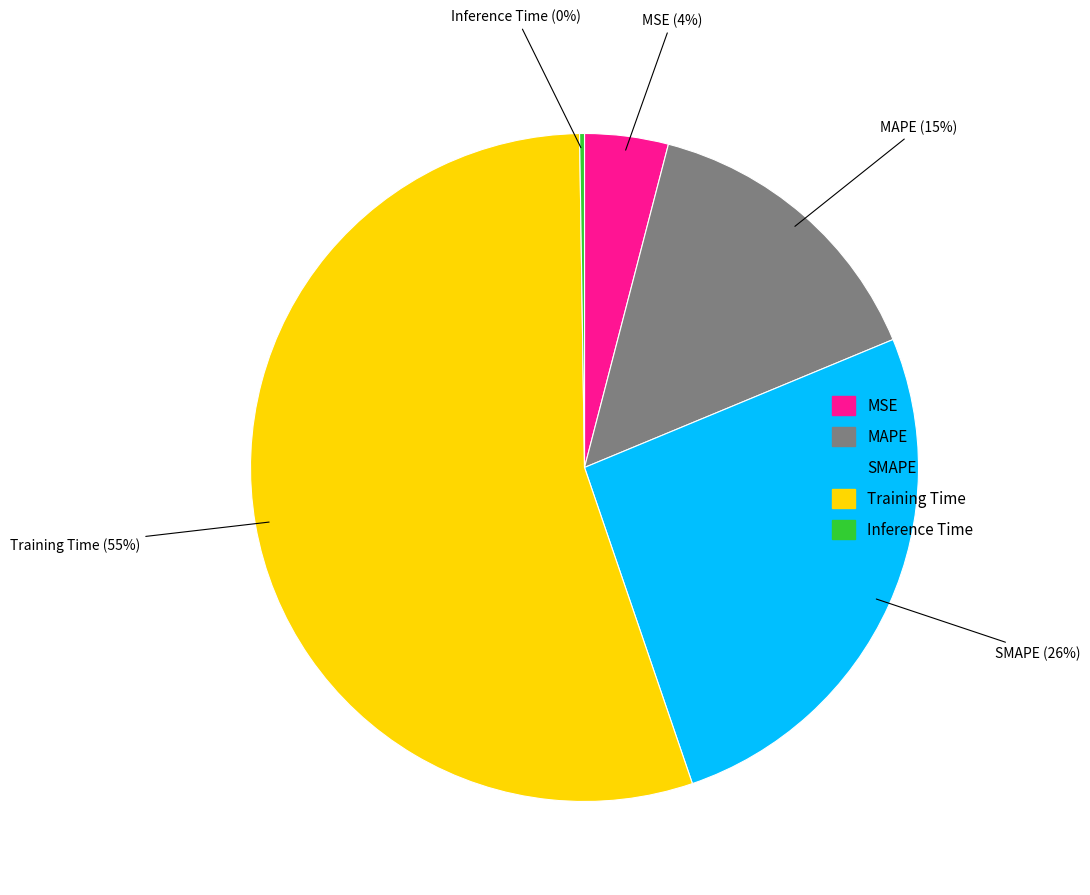

Is it true that MSE is 4% of the pie?

True